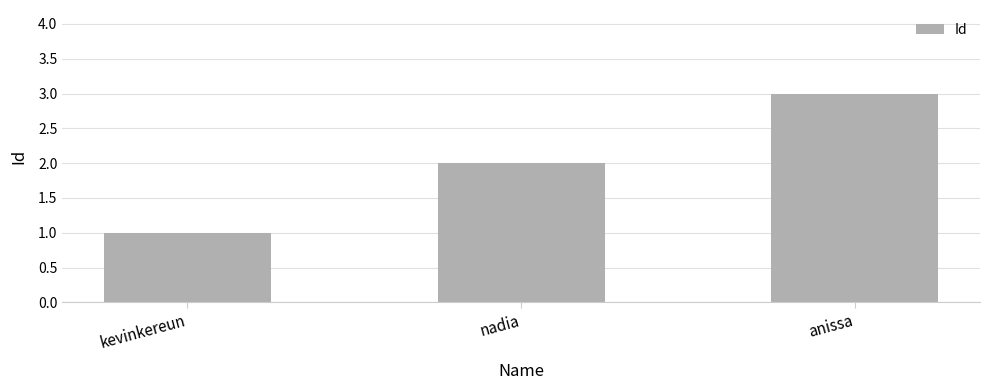

What position from the right is anissa?

1